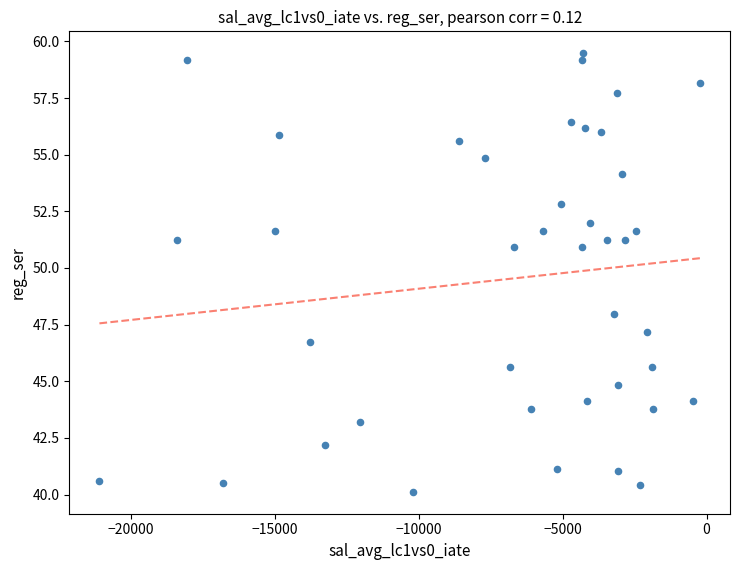

What Y value in the scatter plot is closest to 49?

47.9